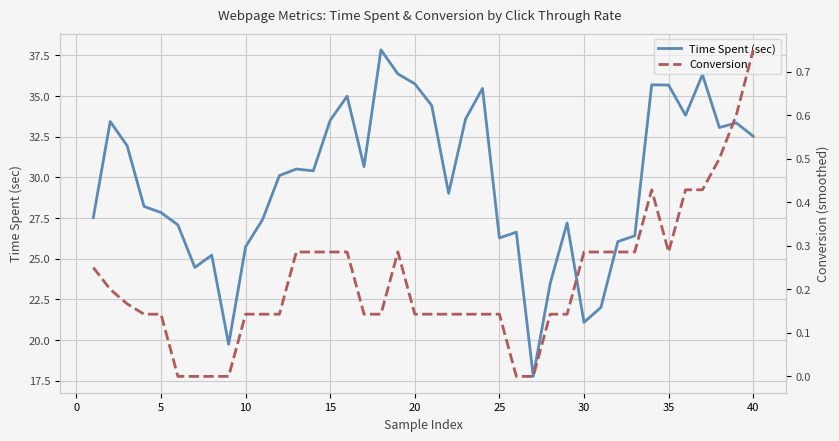

What is the value of the Time Spent (sec) point at the 27th from the left?

17.8